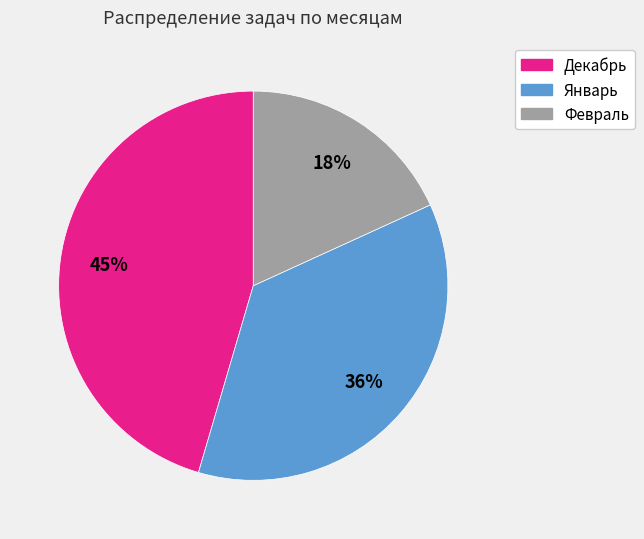

Rank the categories by value from highest to lowest.

Декабрь, Январь, Февраль